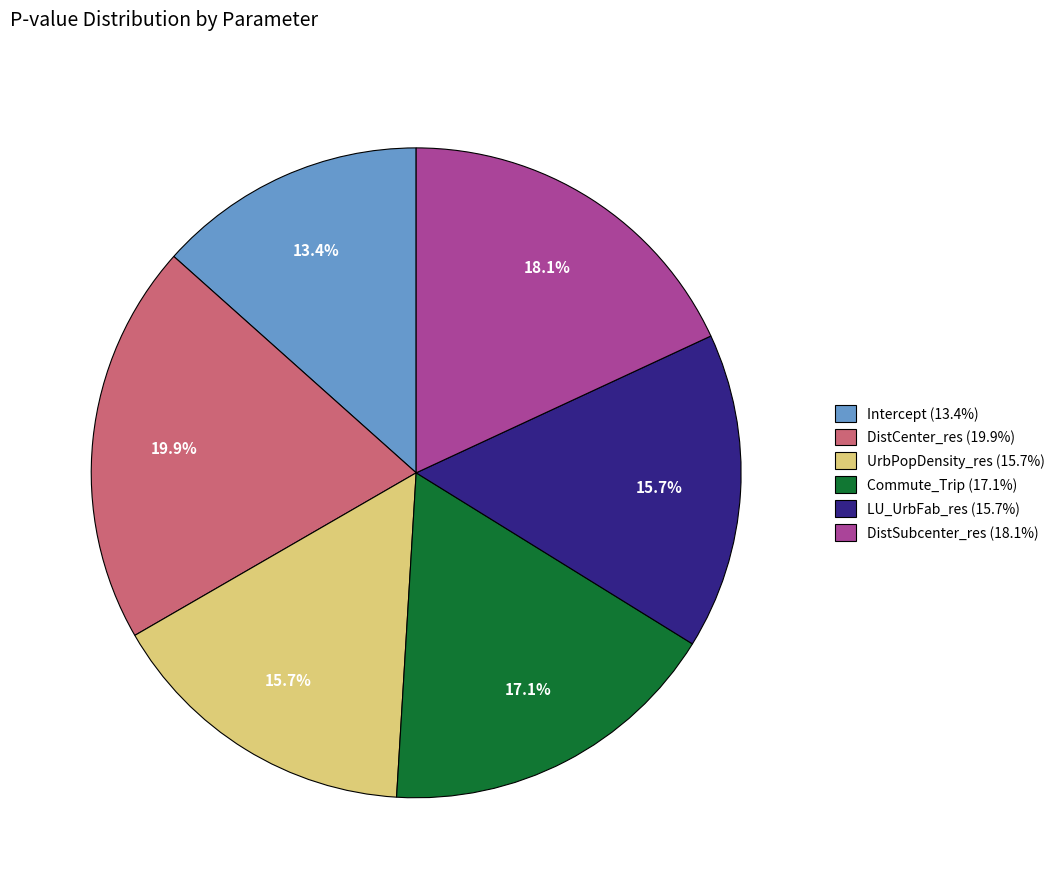

To the nearest percent, what is the combined percentage of Commute_Trip and UrbPopDensity_res?

33%